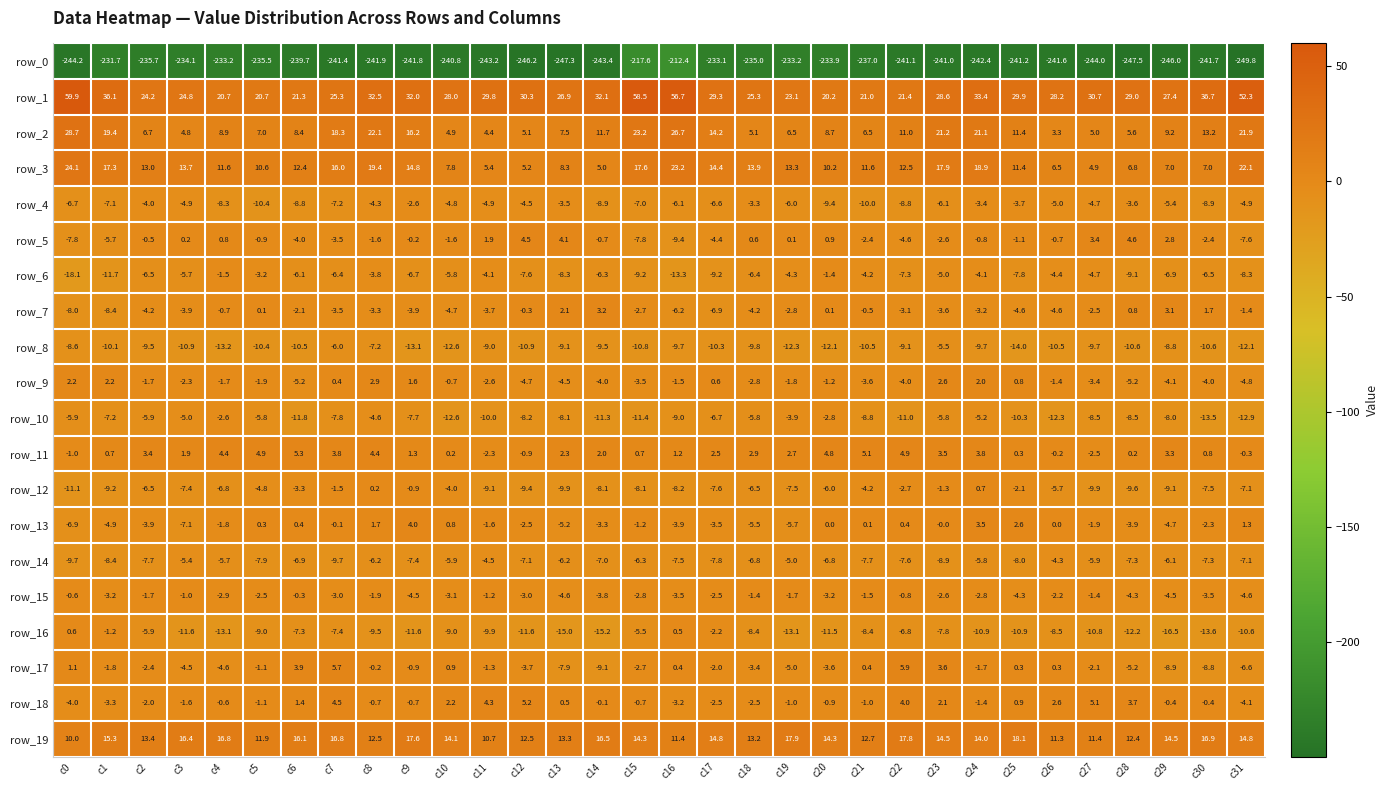

What is the sum of the row_9 values at c21 and c23?

-1.0